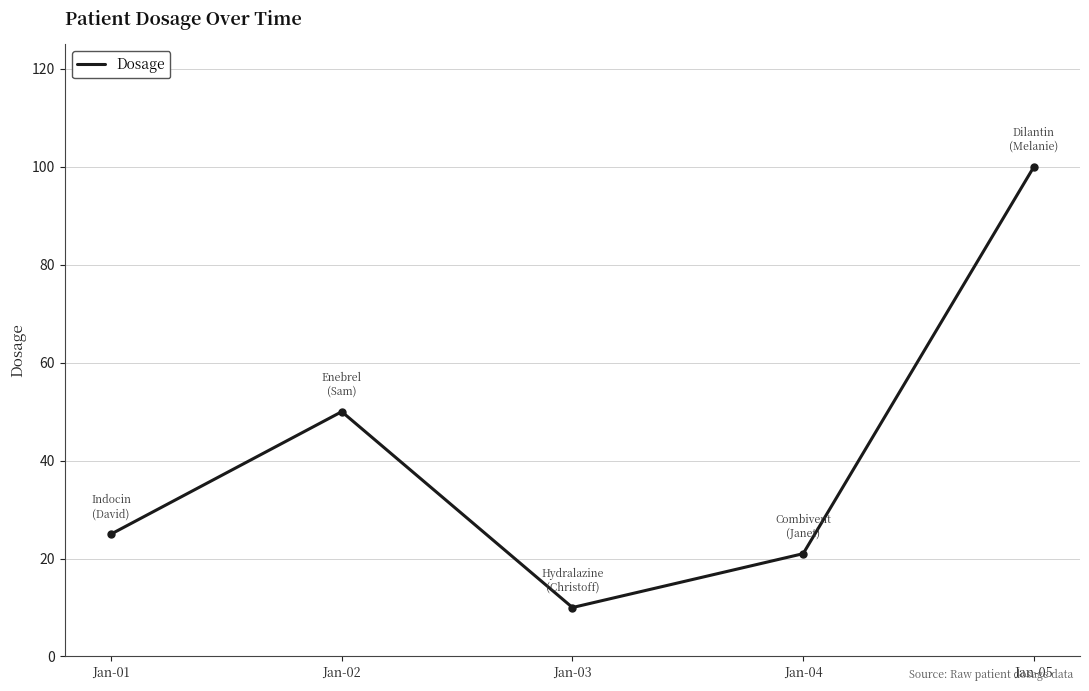

What is the change in value from Jan-01 to Jan-04?

-4